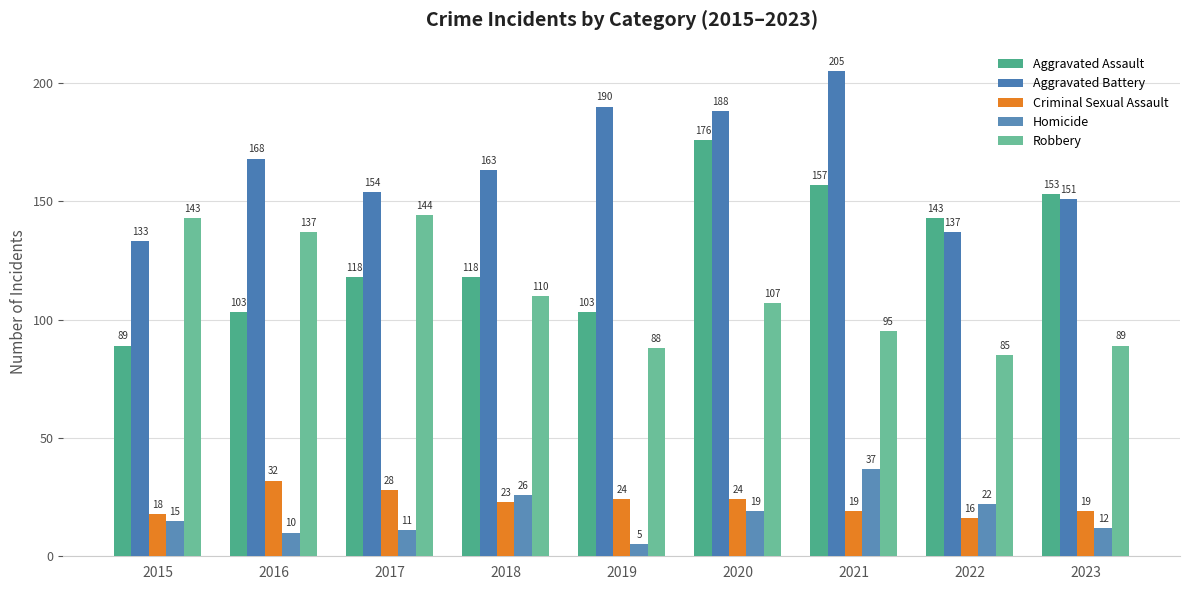

Reading left to right, extract all data points from this chart.

Aggravated Assault: 89	103	118	118	103	176	157	143	153
Aggravated Battery: 133	168	154	163	190	188	205	137	151
Criminal Sexual Assault: 18	32	28	23	24	24	19	16	19
Homicide: 15	10	11	26	5	19	37	22	12
Robbery: 143	137	144	110	88	107	95	85	89